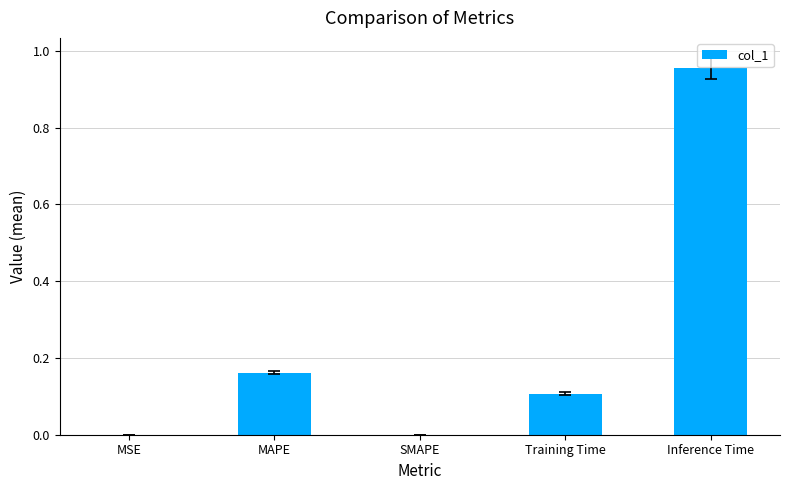

Between Inference Time and MSE, which is larger?

Inference Time